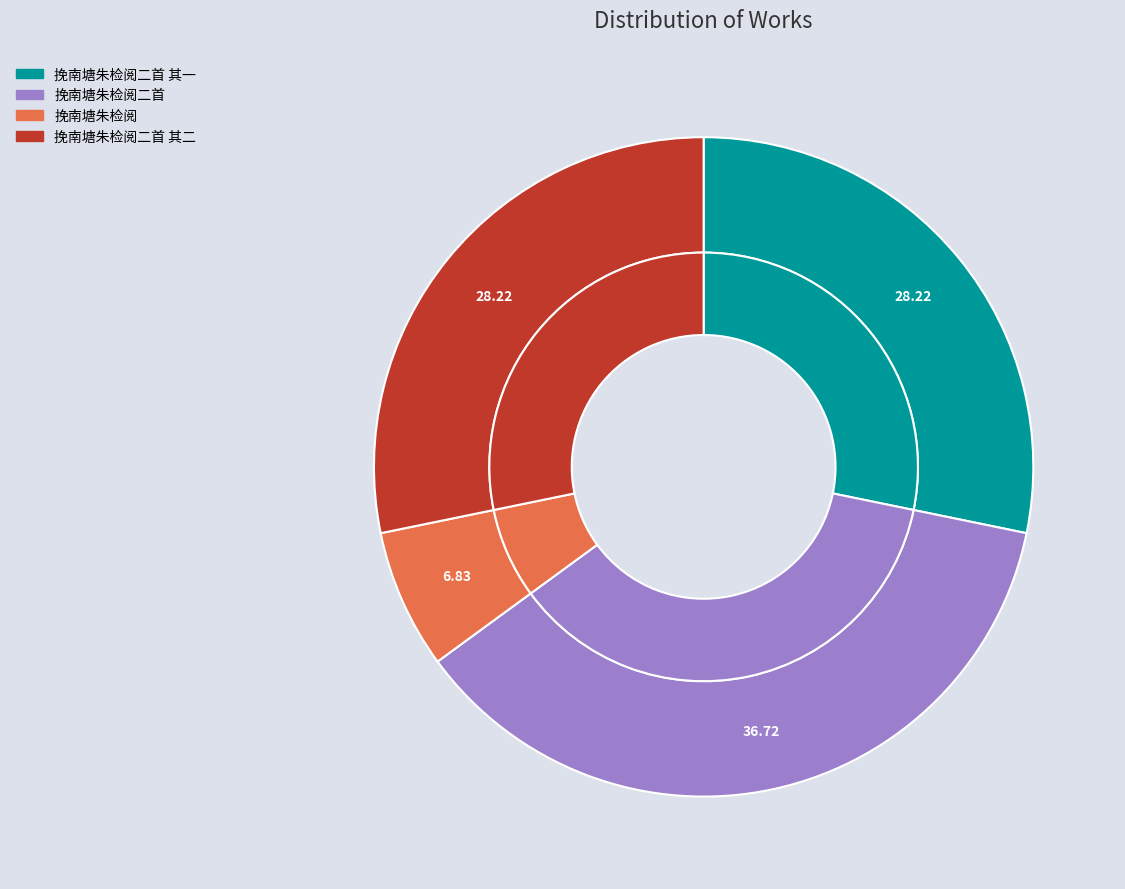

Which has a higher value, 挽南塘朱检阅二首 or 挽南塘朱检阅二首 其一?

挽南塘朱检阅二首